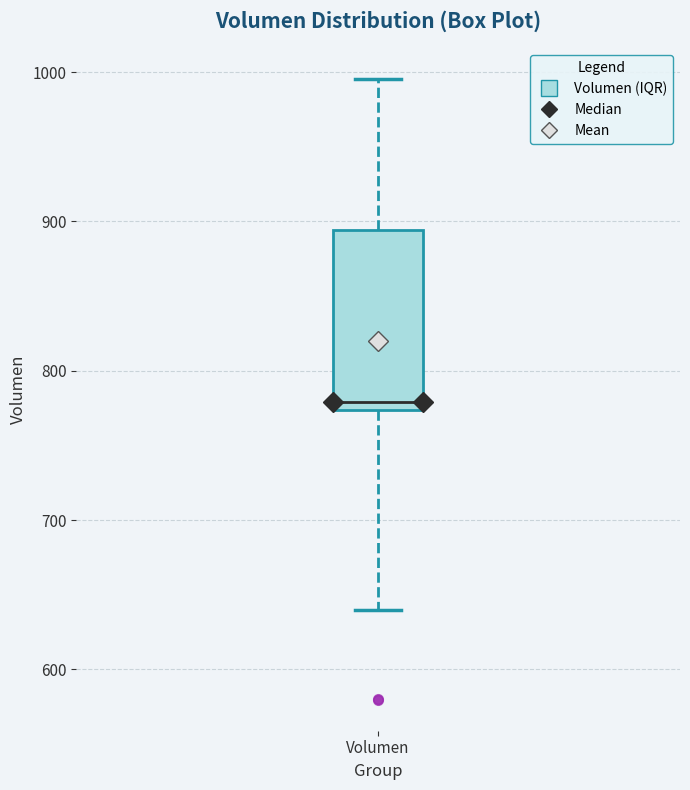

Transcribe this box plot: give where the median line is, the range the box spans, and where the two whiskers end, as read against the y-axis. The values are not printed on the chart, so give them approximately, as read against the axis.

median 780, box 770 to 890, whiskers 640 to 1000